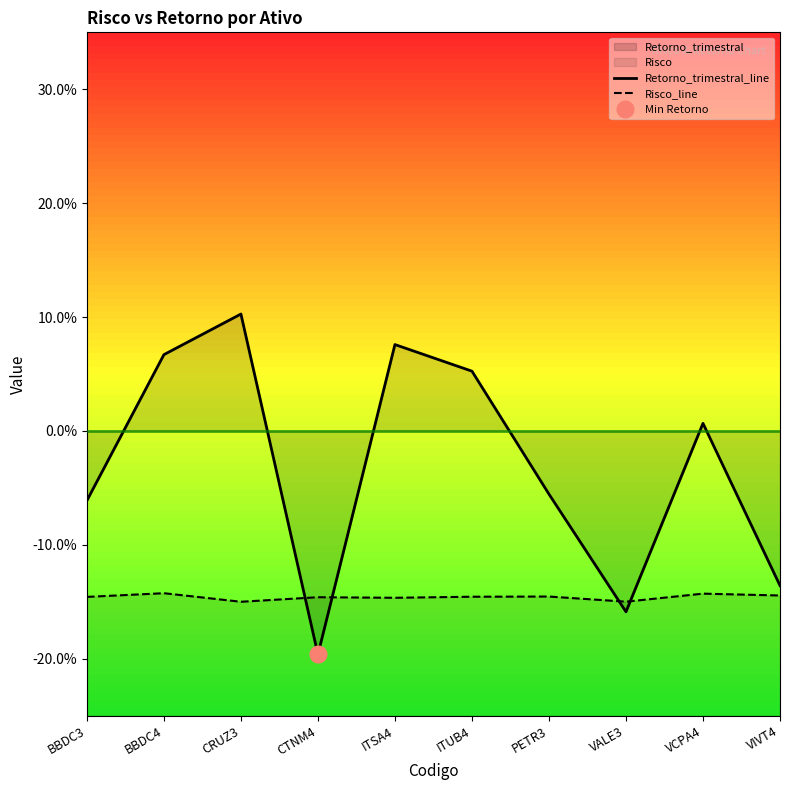

The Risco_line series shows -0.1 at BBDC3. True or false?

True